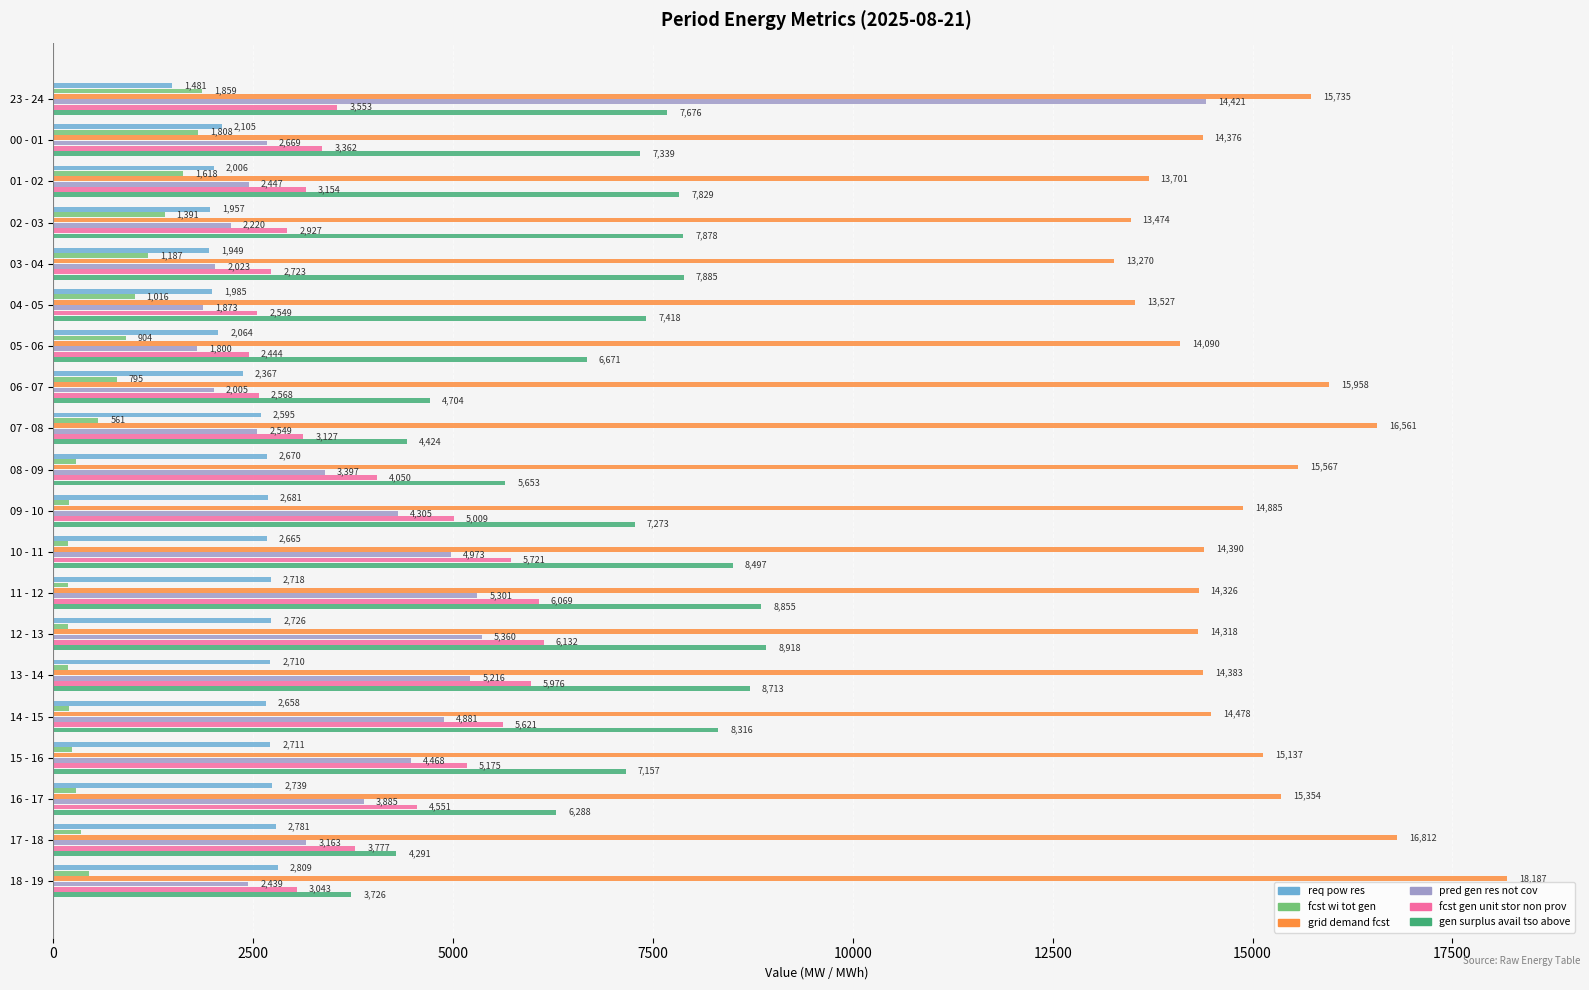

At which category is the sum across all series the highest?

23 - 24